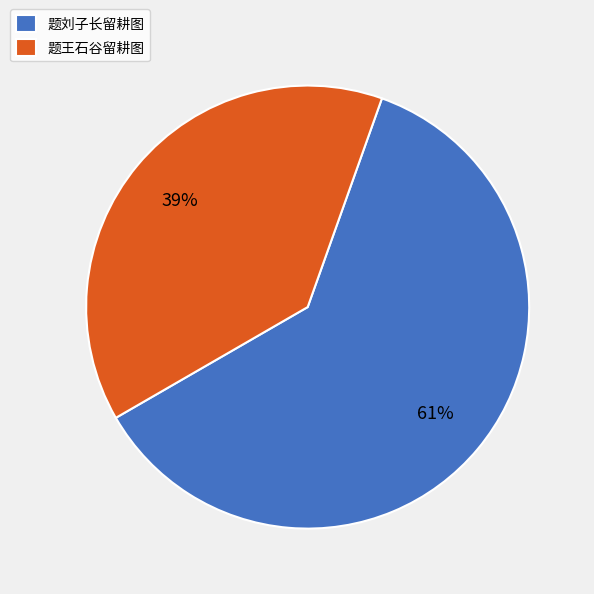

True or false: 题刘子长留耕图 accounts for 47% of the total.

False